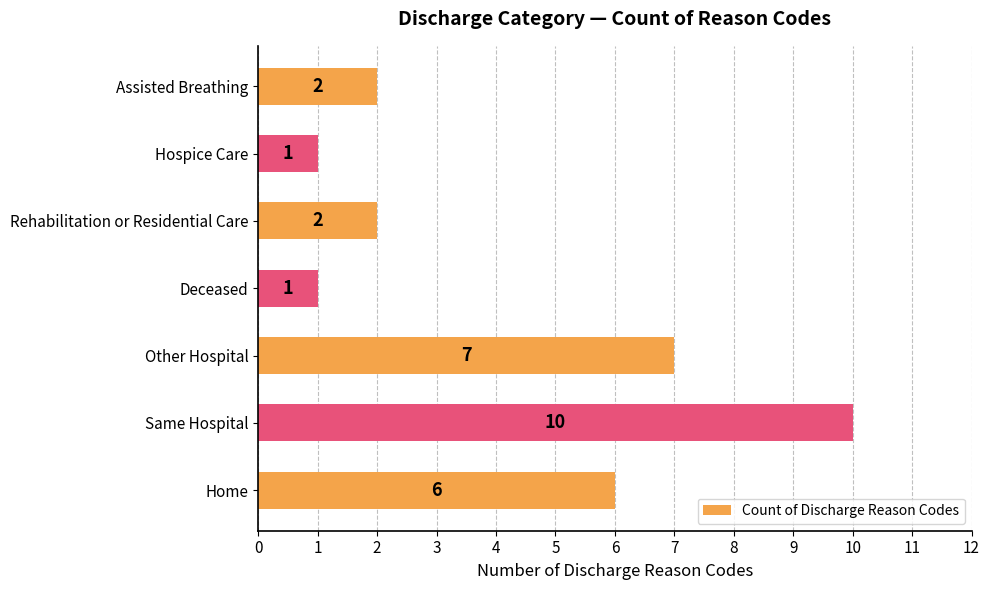

What is the change in value from Same Hospital to Assisted Breathing?

-8